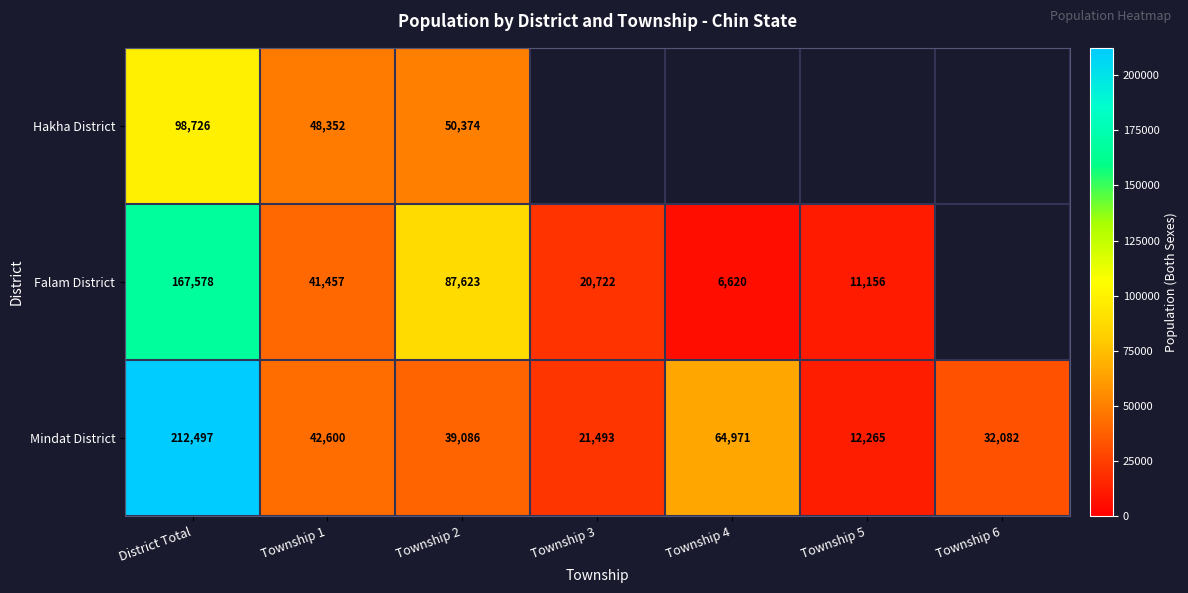

At which label does Mindat District reach its peak?

District Total